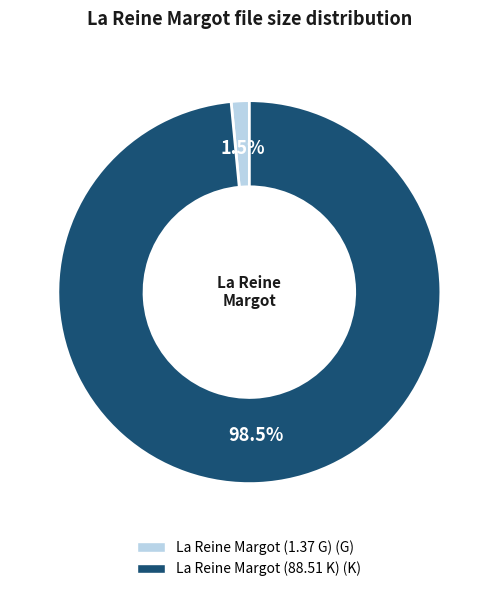

What percentage is NOT represented by La Reine Margot (88.51 K)?

1.5%